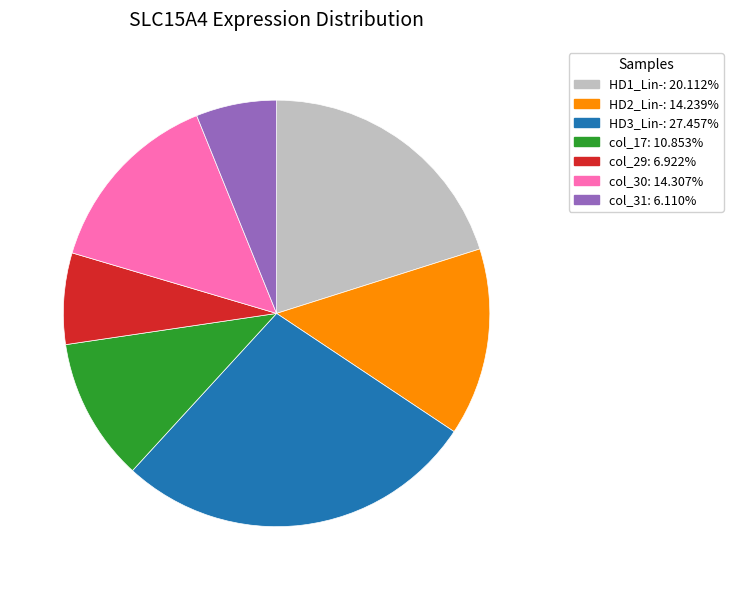

Is there a majority slice in this chart?

No